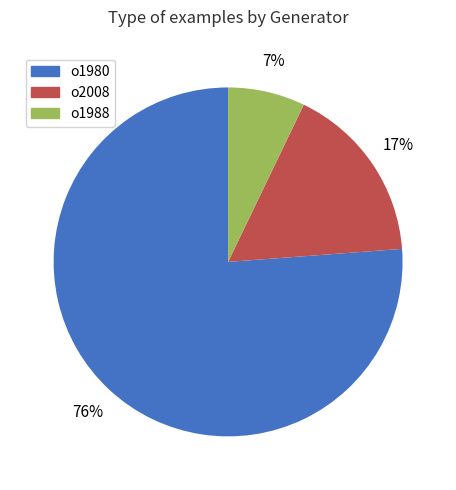

Does any single category account for the majority?

Yes